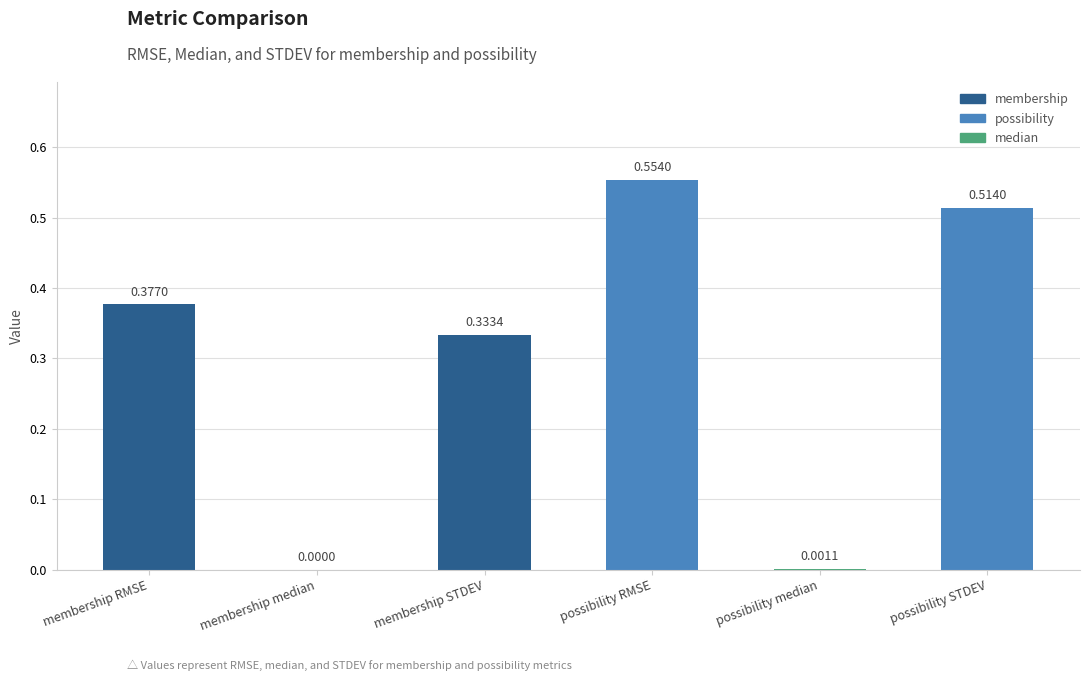

The chart shows a value of 0.6 at membership RMSE. True or false?

False